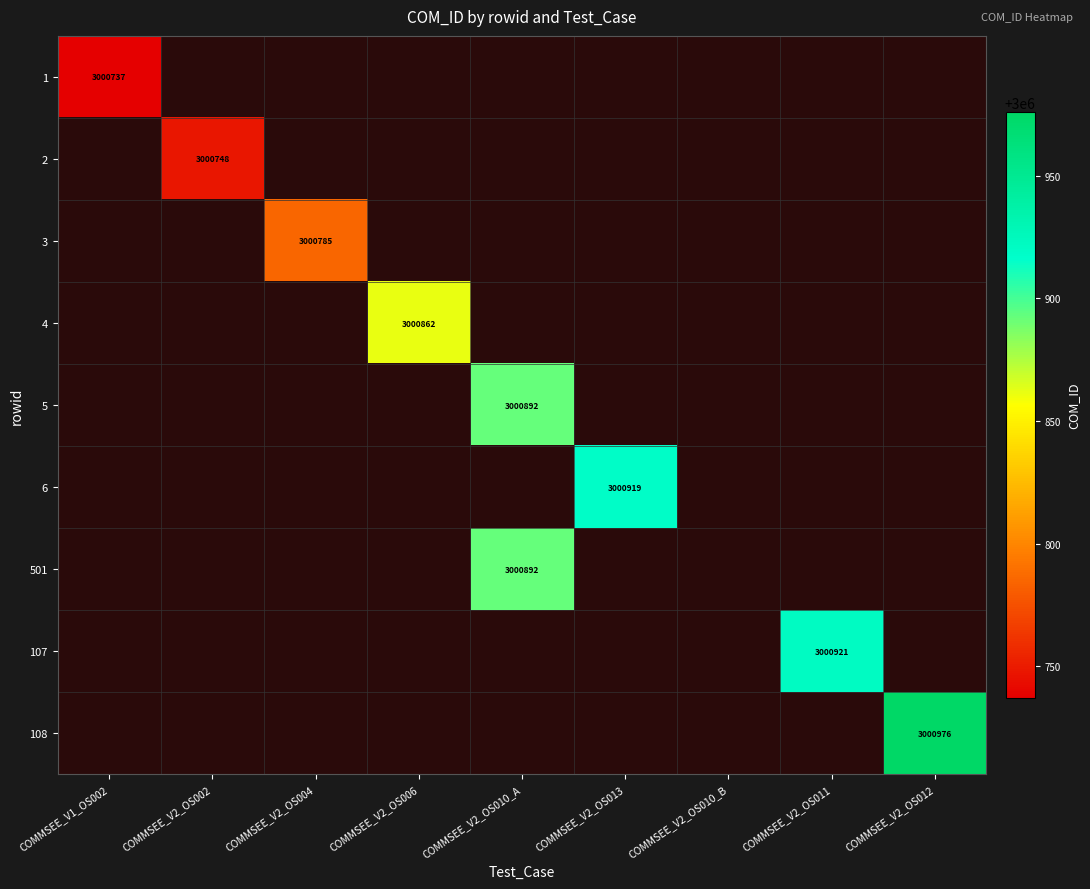

Is it true that 107 equals 3000921 at COMMSEE_V2_OS011?

True